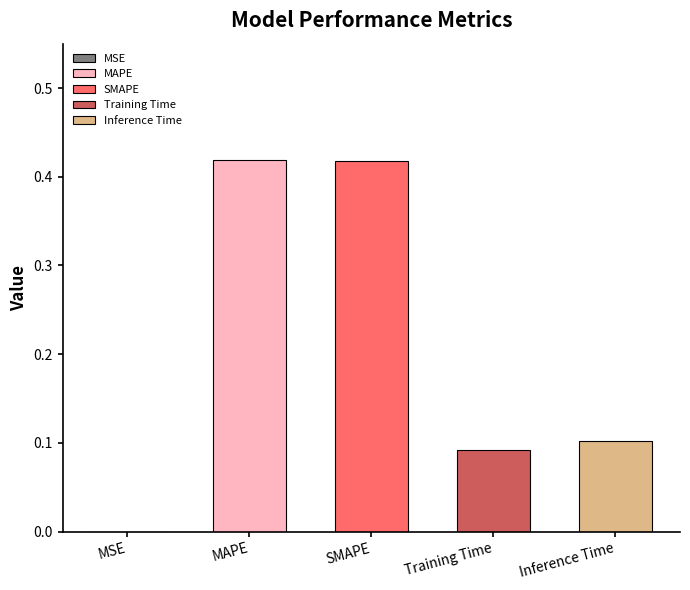

Is it true that the value at Training Time is 0.1?

False